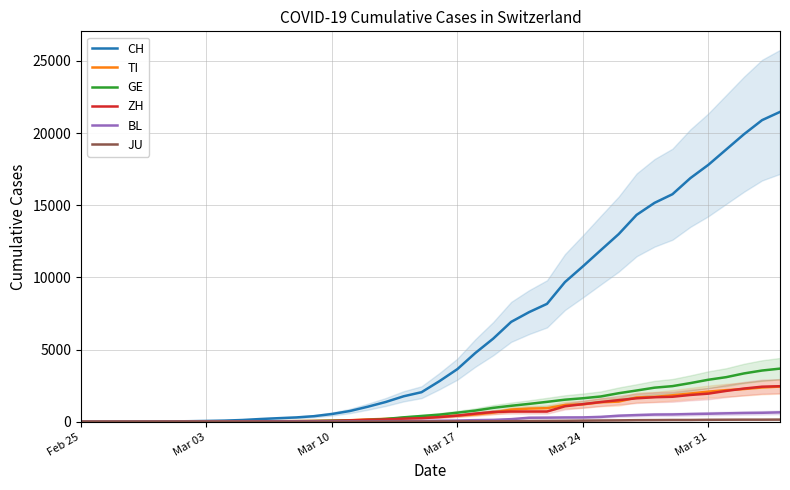

What is the average value of the BL series?

197